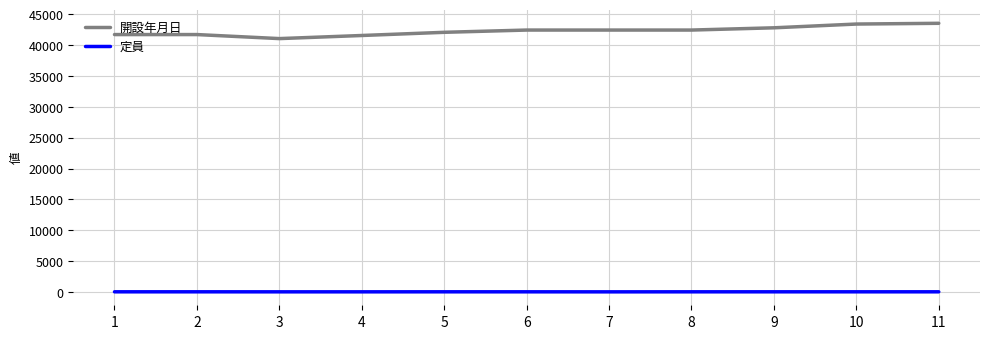

The value of 定員 at 4 is 15. True or false?

True